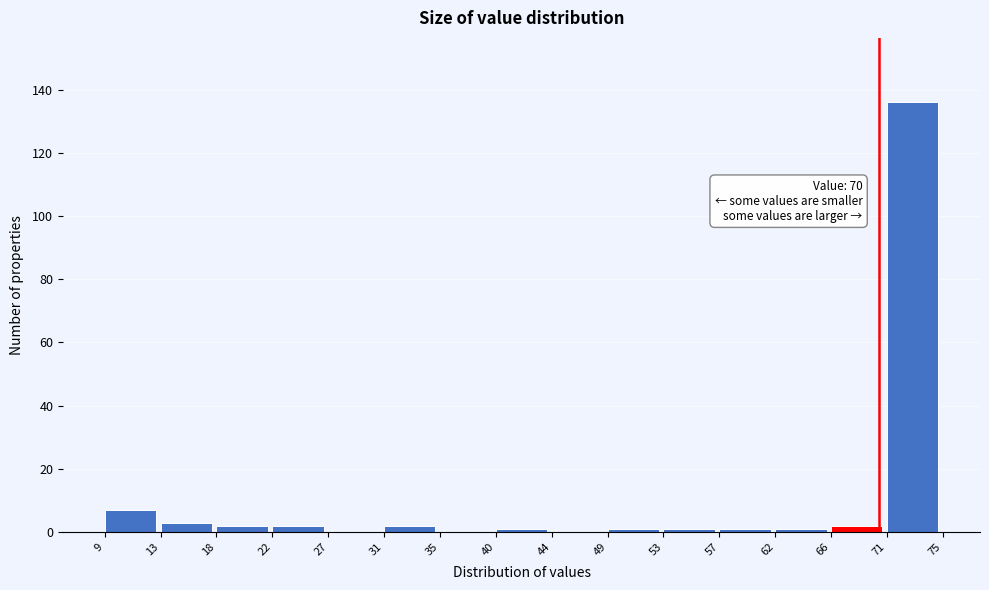

Over which range of the x-axis is the bar tallest?

71 to 75